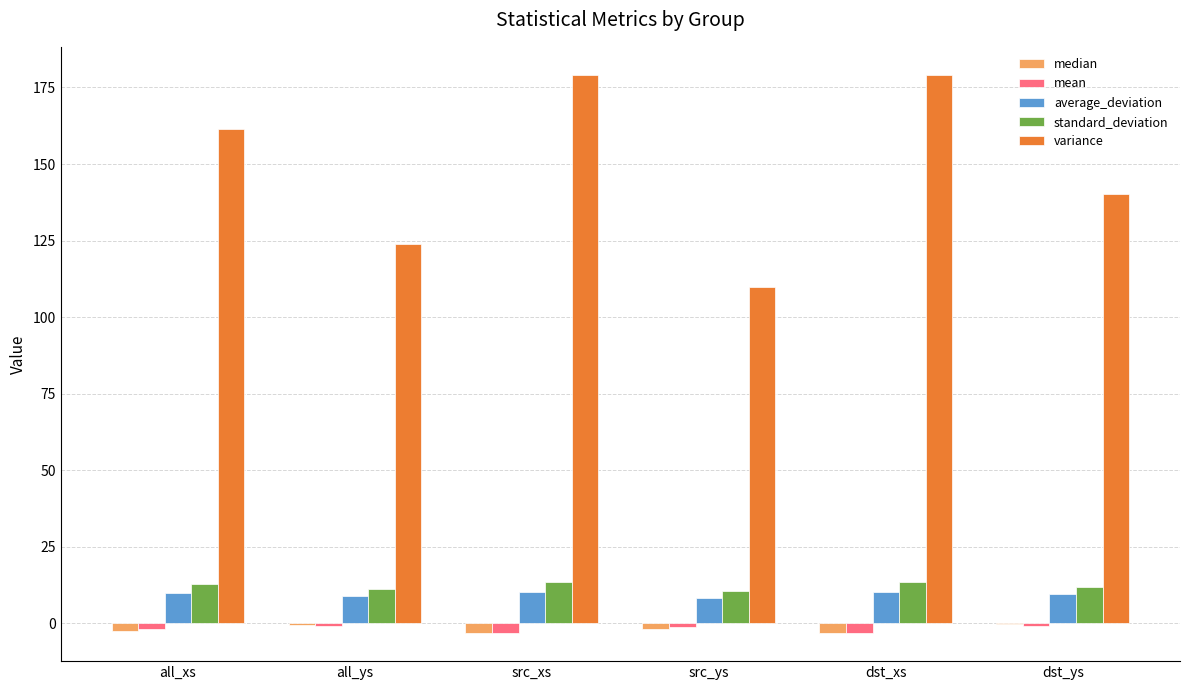

What is the maximum value shown in the chart?

179.1